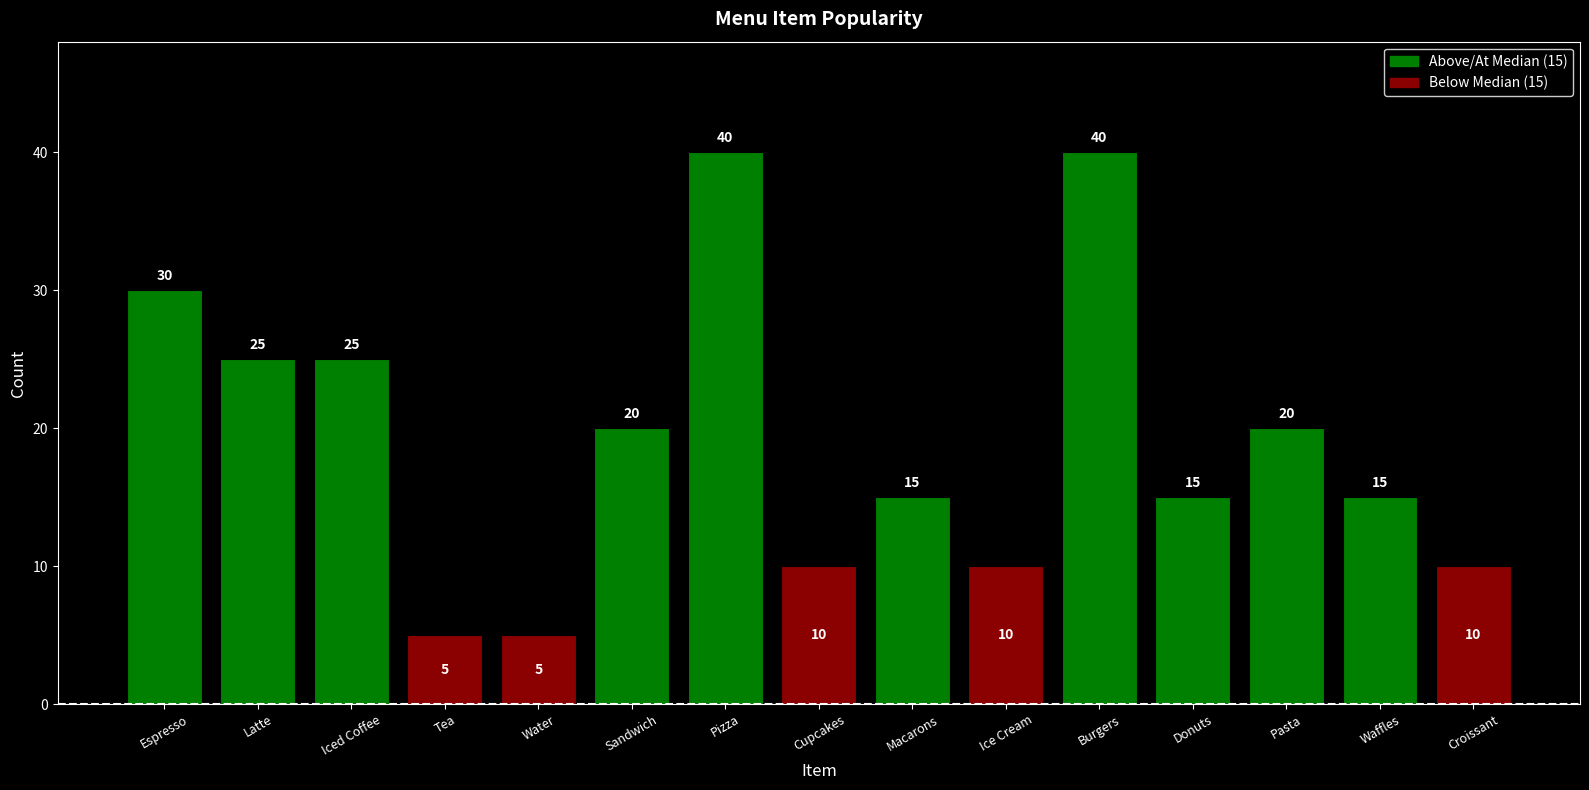

How many series are shown in this chart?

1